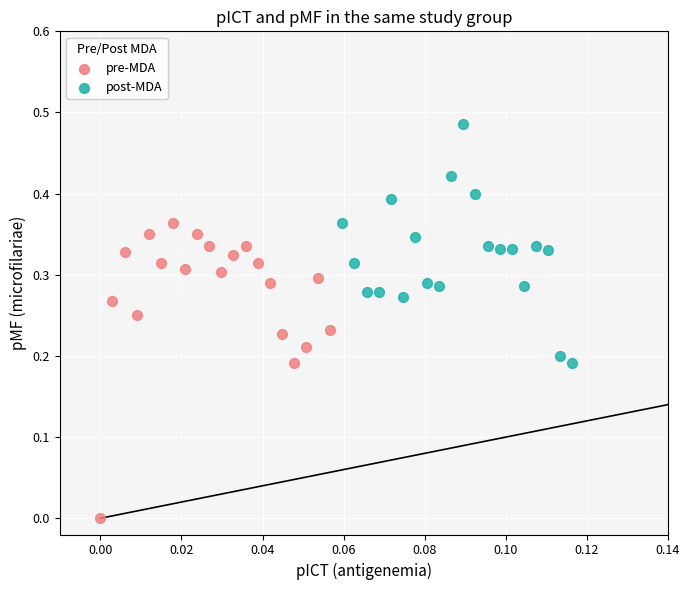

Which series contains the lowest Y value?

pre-MDA